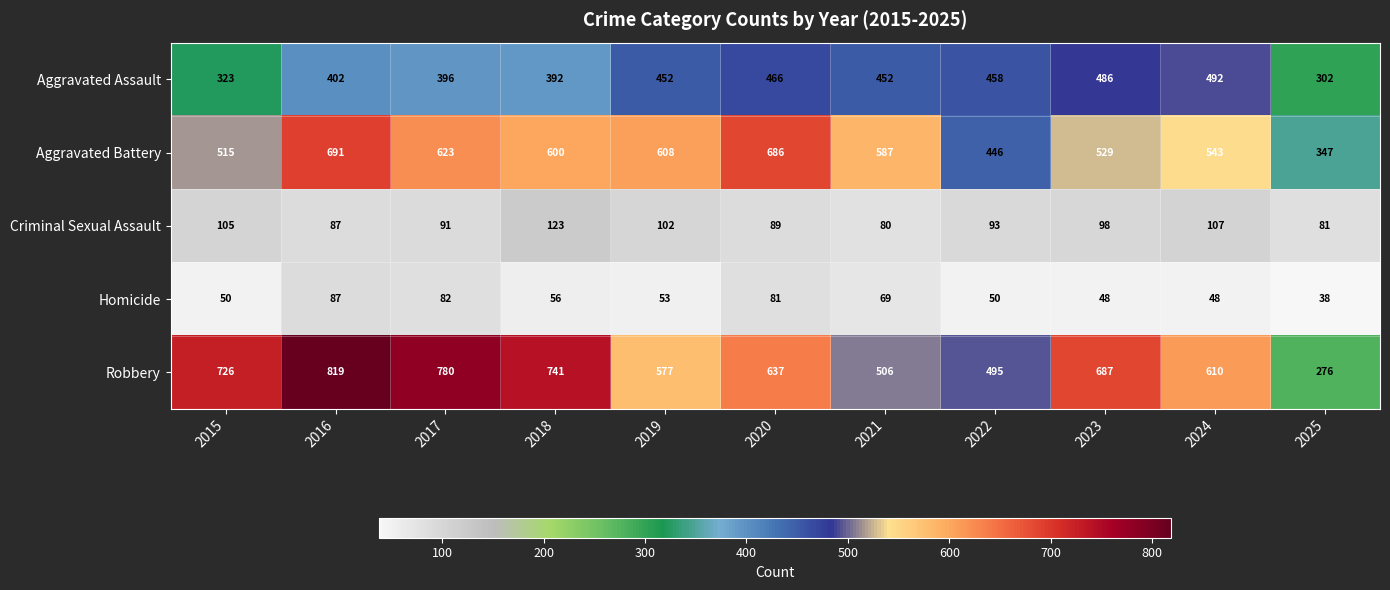

List the series in order of their peak value, lowest first.

Homicide, Criminal Sexual Assault, Aggravated Assault, Aggravated Battery, Robbery